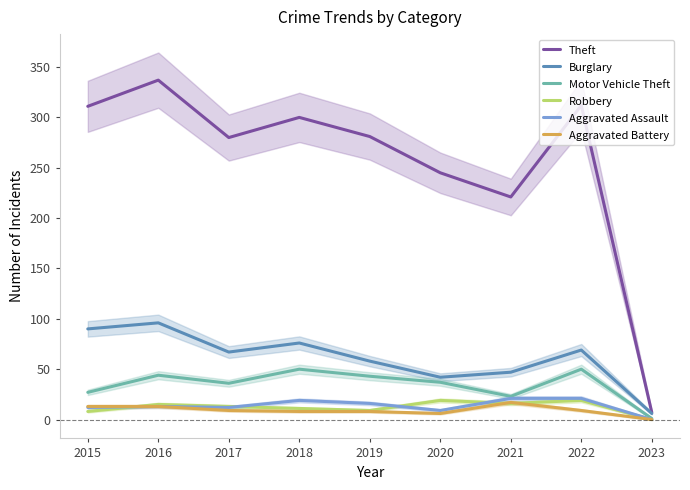

True or false: Burglary and Aggravated Battery intersect in this chart.

False